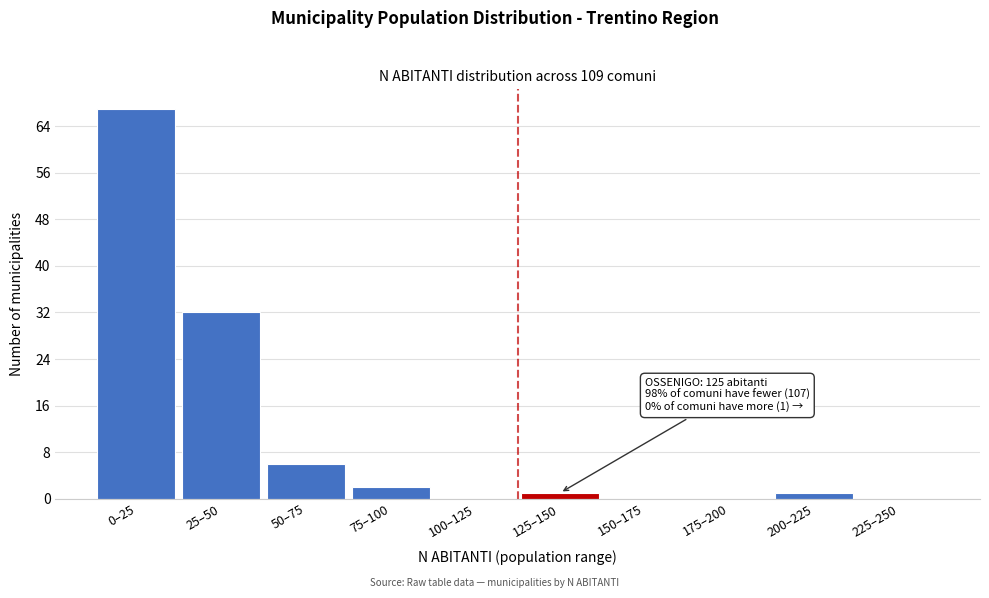

Reading left to right, what are all the values shown in this chart?

0–25=67	25–50=32	50–75=6	75–100=2	100–125=0	125–150=1	150–175=0	175–200=0	200–225=1	225–250=0